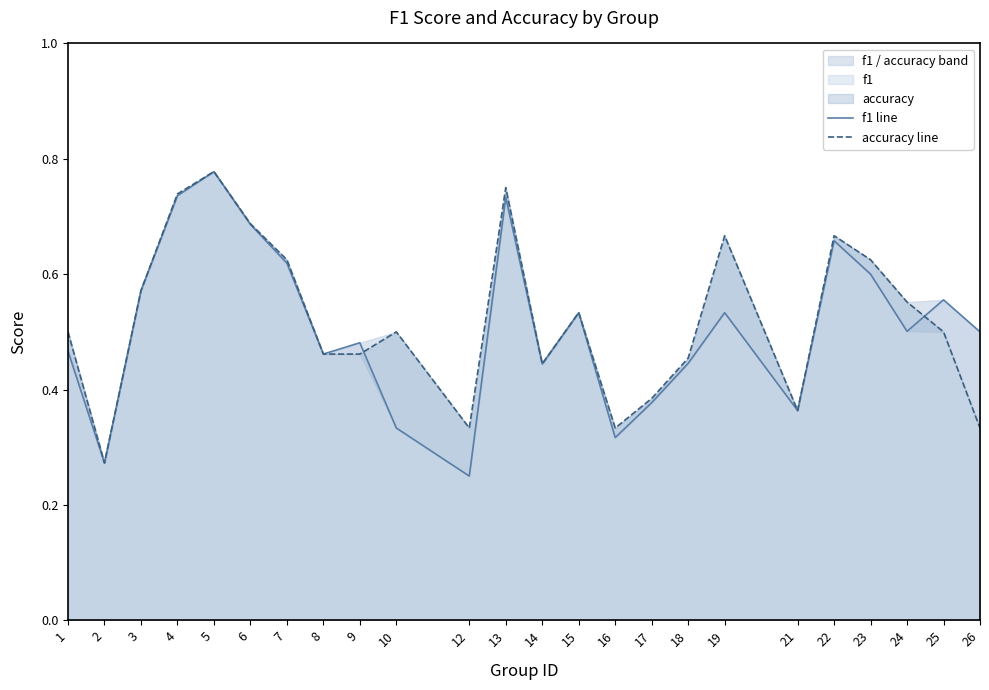

How many categories are shown in the chart?

24